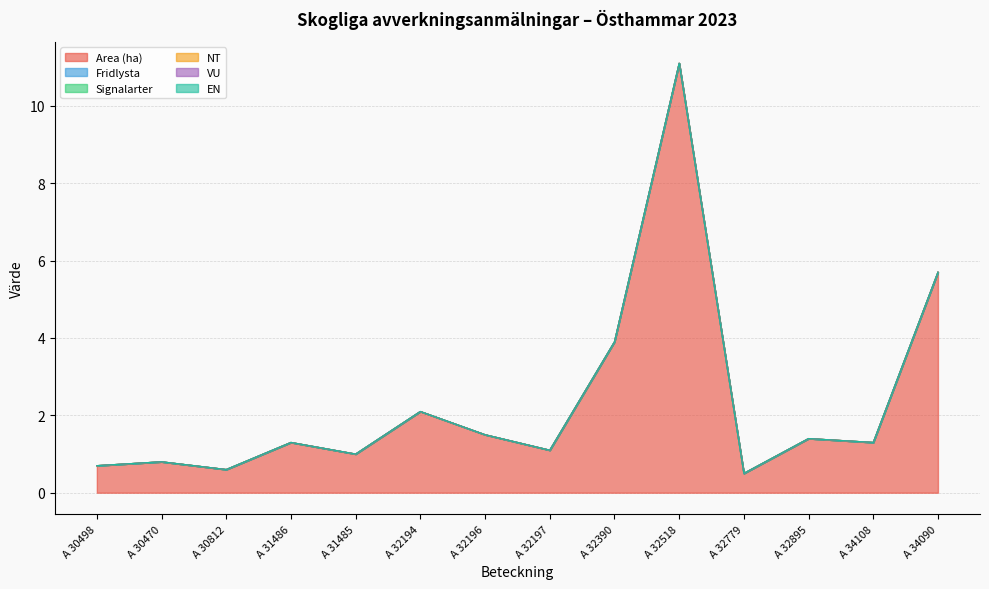

Where is EN nearest to the value 0?

A 30498